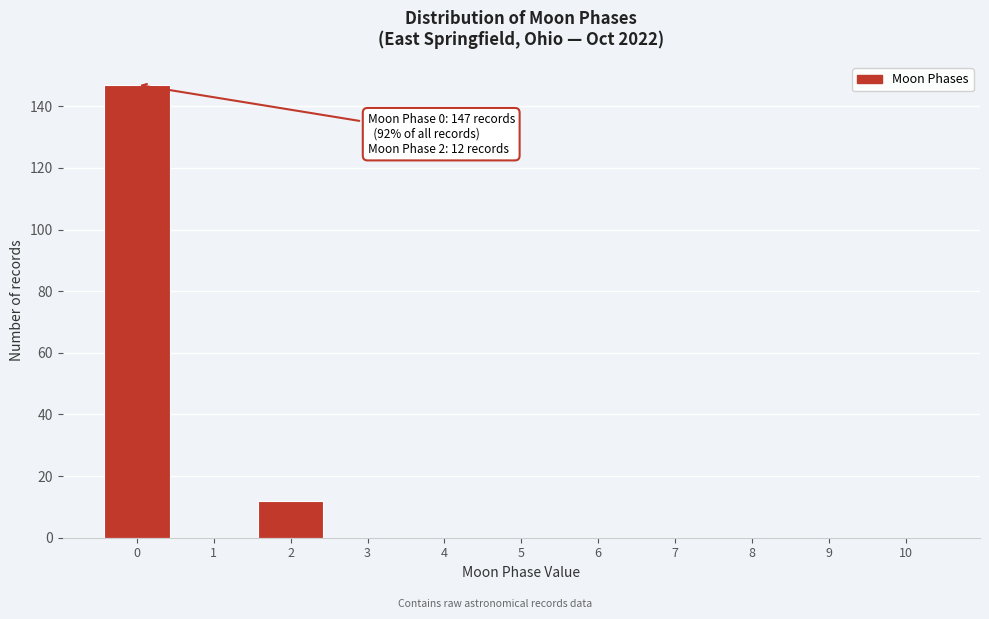

Reading left to right, list all the values displayed in this chart.

0=147	1=0	2=12	3=0	4=0	5=0	6=0	7=0	8=0	9=0	10=0